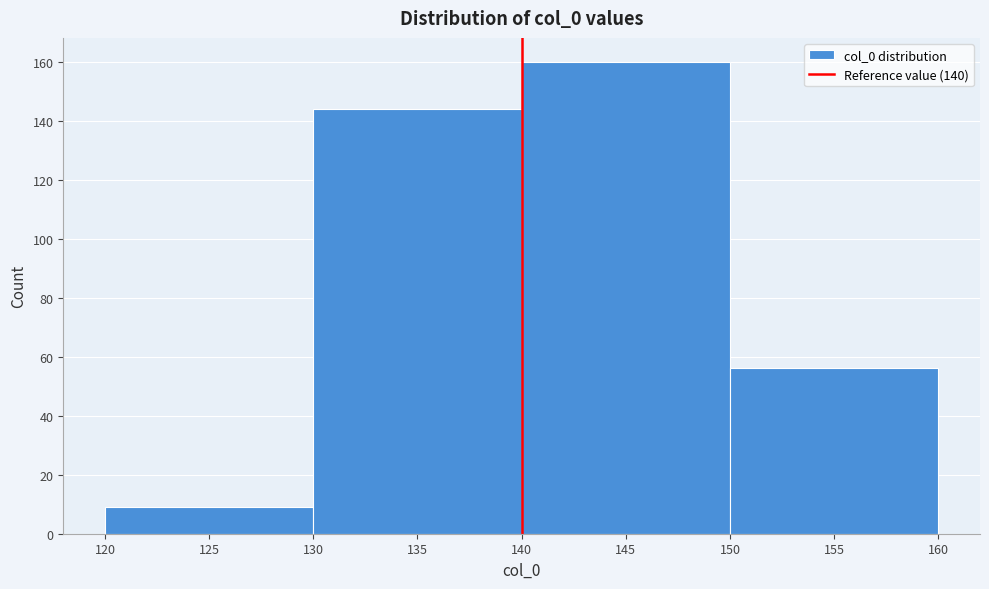

Reading left to right, list every bar in this chart as the range it spans on the x-axis followed by its height. The values are not printed on the chart, so give them approximately, as read against the axis.

120 to 130: 10
130 to 140: 144
140 to 150: 160
150 to 160: 56